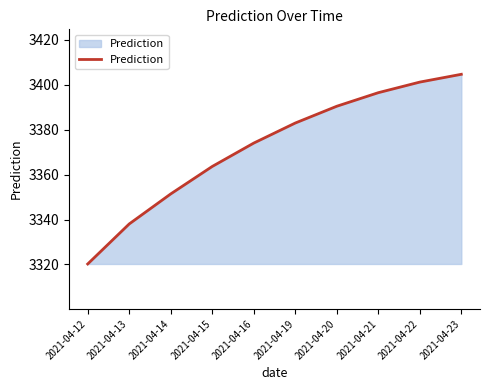

The chart shows a value of 1818.0 at 2021-04-15. True or false?

False